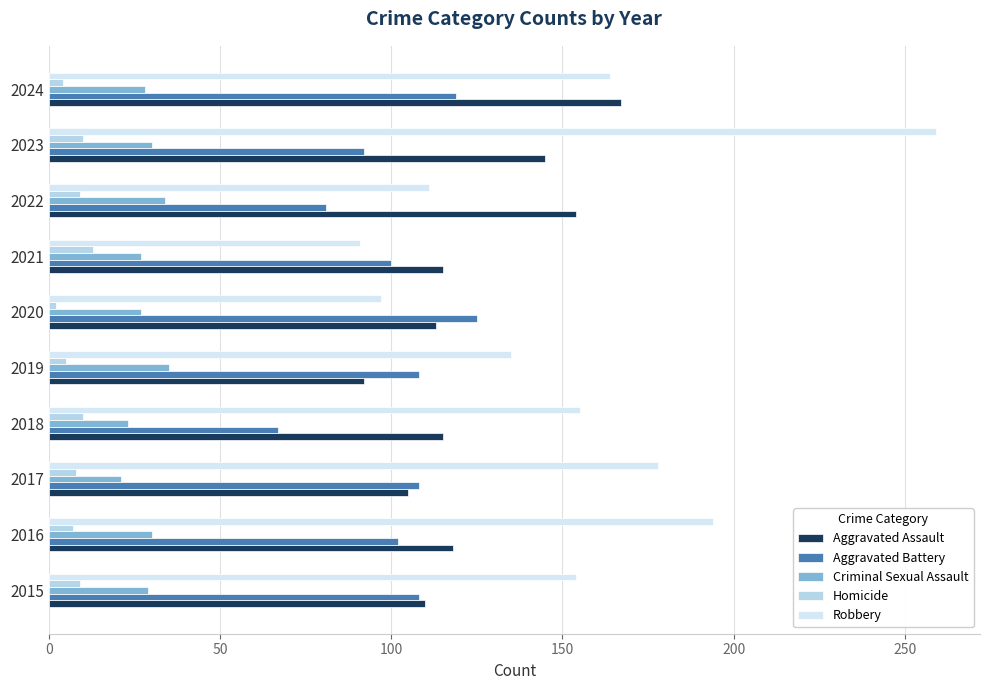

How many values in the Homicide series are below 9?

5